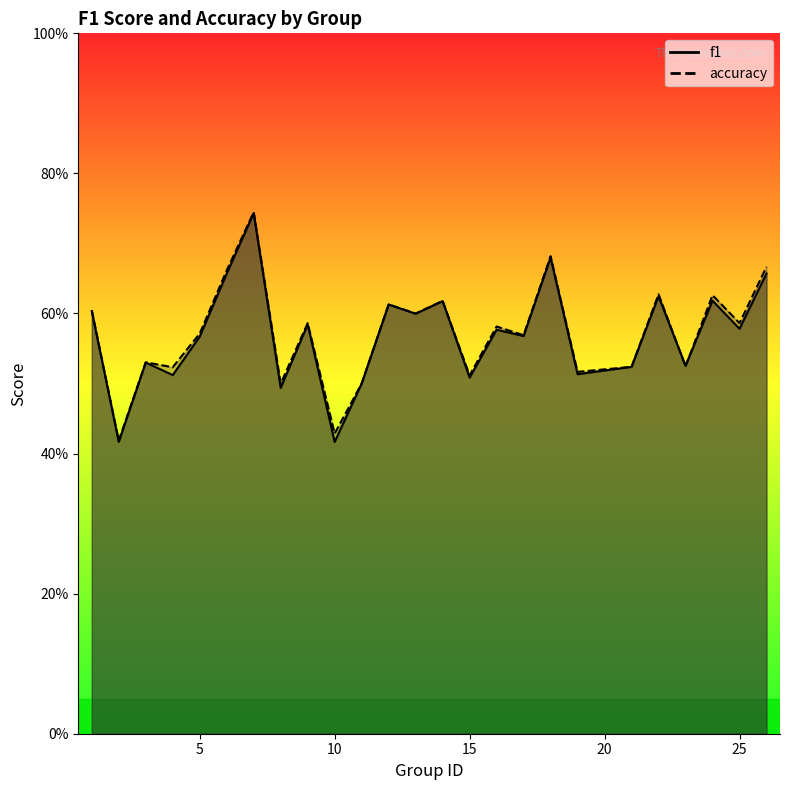

The accuracy series shows 0.4 at 15. True or false?

False